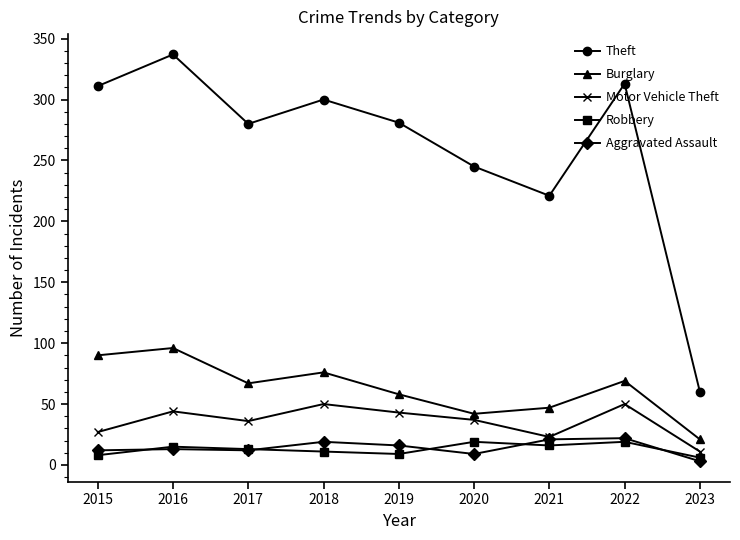

Rank the series by their maximum value, from highest to lowest.

Theft, Burglary, Motor Vehicle Theft, Aggravated Assault, Robbery